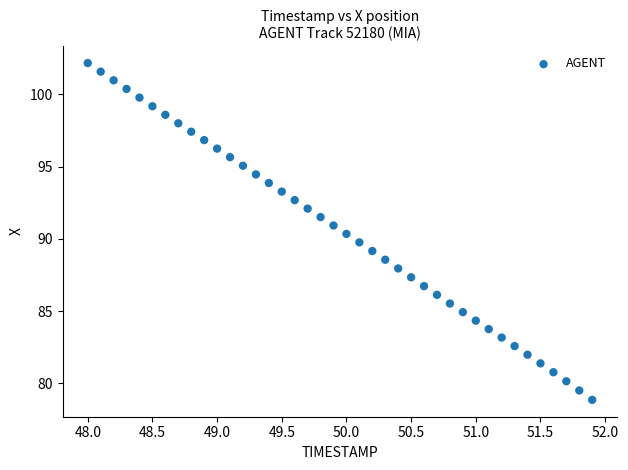

What is the range of X values (max minus min)?

3.9